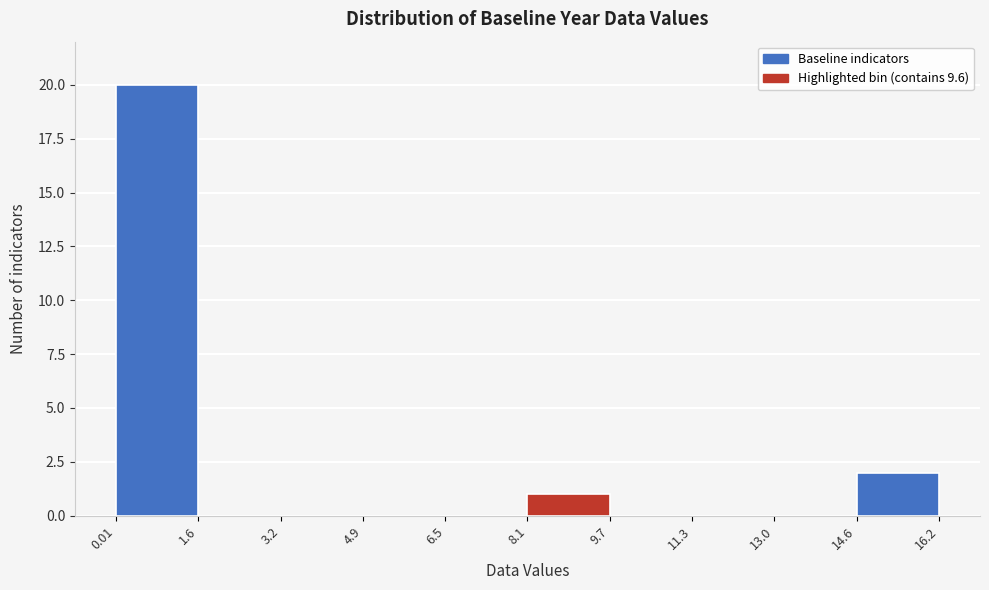

Reading left to right, list every bar in this chart as the range it spans on the x-axis followed by its height. The values are not printed on the chart, so give them approximately, as read against the axis.

0.01 to 1.6: 20
1.6 to 3.2: 0
3.2 to 4.9: 0
4.9 to 6.5: 0
6.5 to 8.1: 0
8.1 to 9.7: 1
9.7 to 11.3: 0
11.3 to 13.0: 0
13.0 to 14.6: 0
14.6 to 16.2: 2